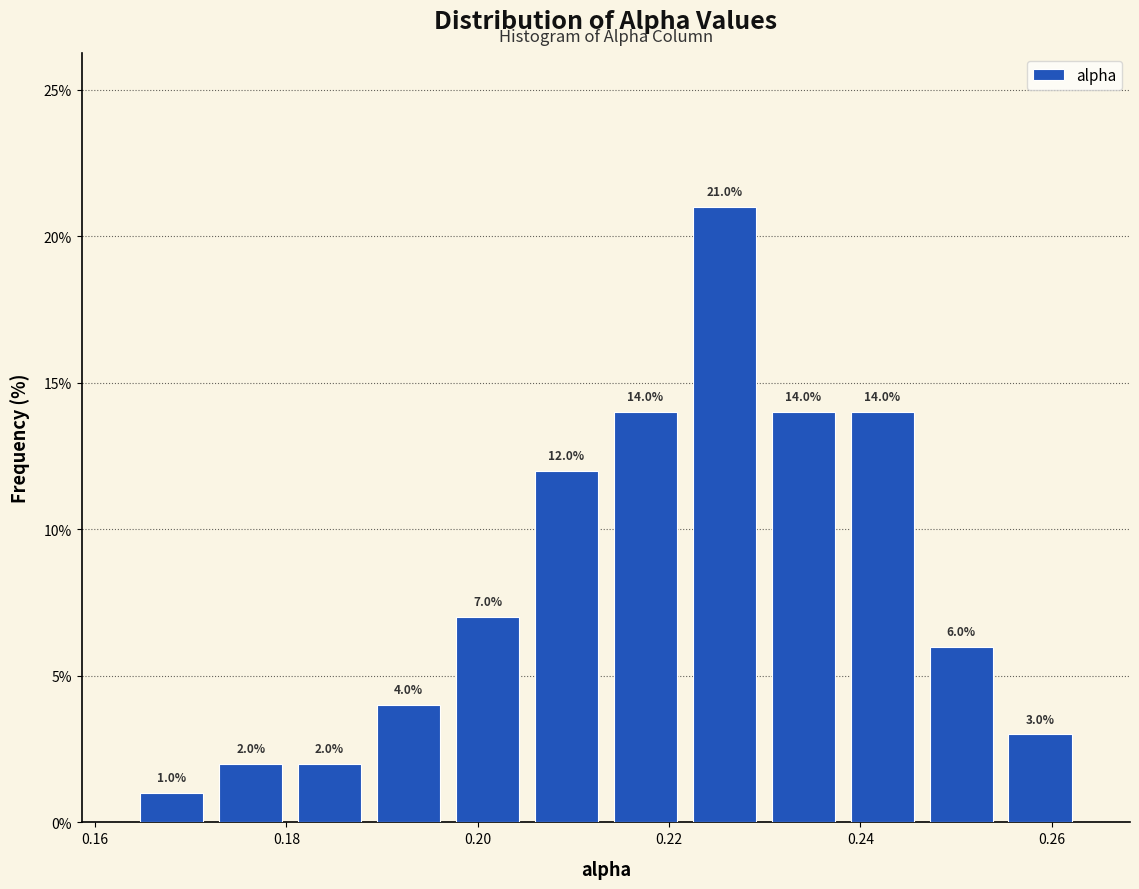

Reading left to right, transcribe this chart: for each bar, give the range it covers on the x-axis and its height. The bar edges are not printed on the chart, so give them approximately, as read against the axis.

0.164 to 0.172: 1.0
0.172 to 0.180: 2.0
0.180 to 0.188: 2.0
0.188 to 0.196: 4.0
0.196 to 0.206: 7.0
0.206 to 0.214: 12.0
0.214 to 0.222: 14.0
0.222 to 0.230: 21.0
0.230 to 0.238: 14.0
0.238 to 0.246: 14.0
0.246 to 0.254: 6.0
0.254 to 0.262: 3.0